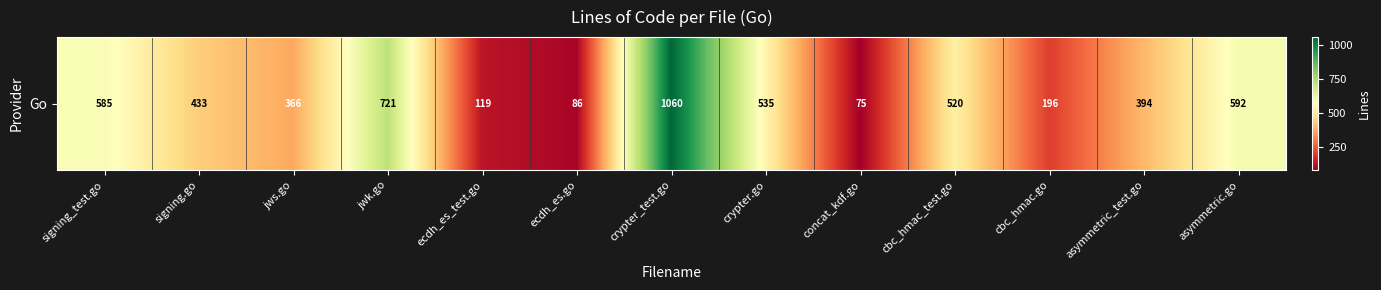

What is the sum of the values at signing_test.go and ecdh_es_test.go?

704